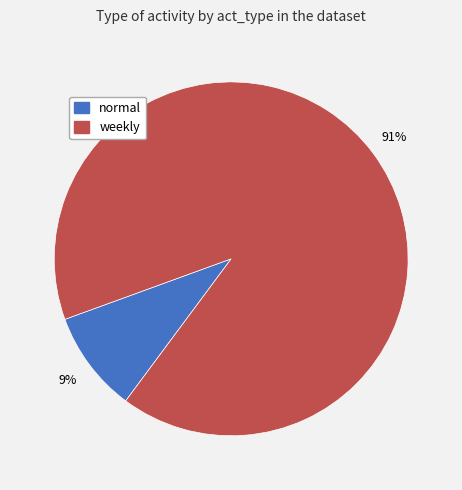

Is the sum of weekly and normal greater than half?

Yes